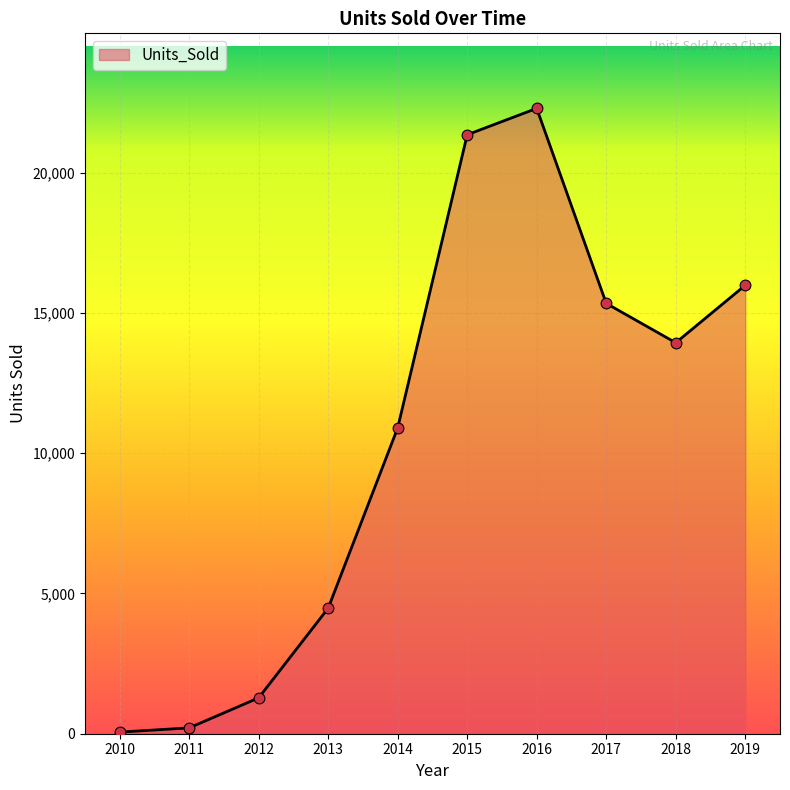

What is the change in value from 2011 to 2013?

+4268